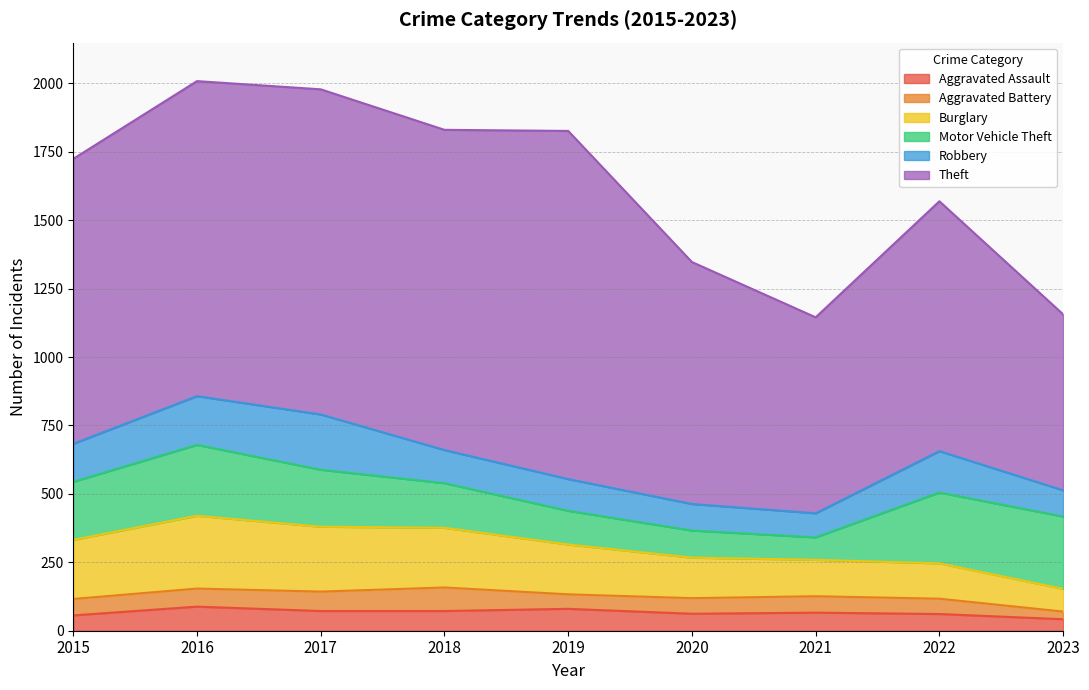

What is the total value across all series at 2018?

1830